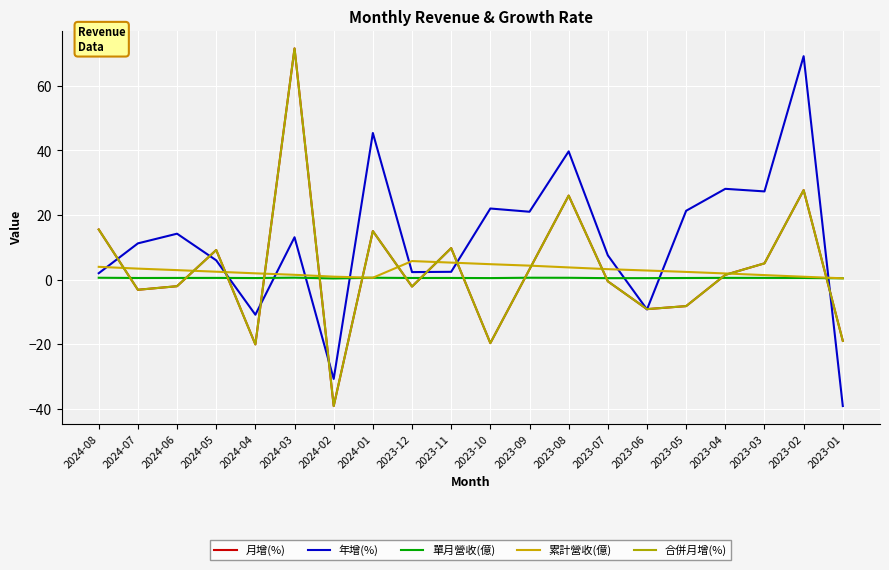

True or false: 合併月增(%) has a value of -3.7 at 2023-12.

False